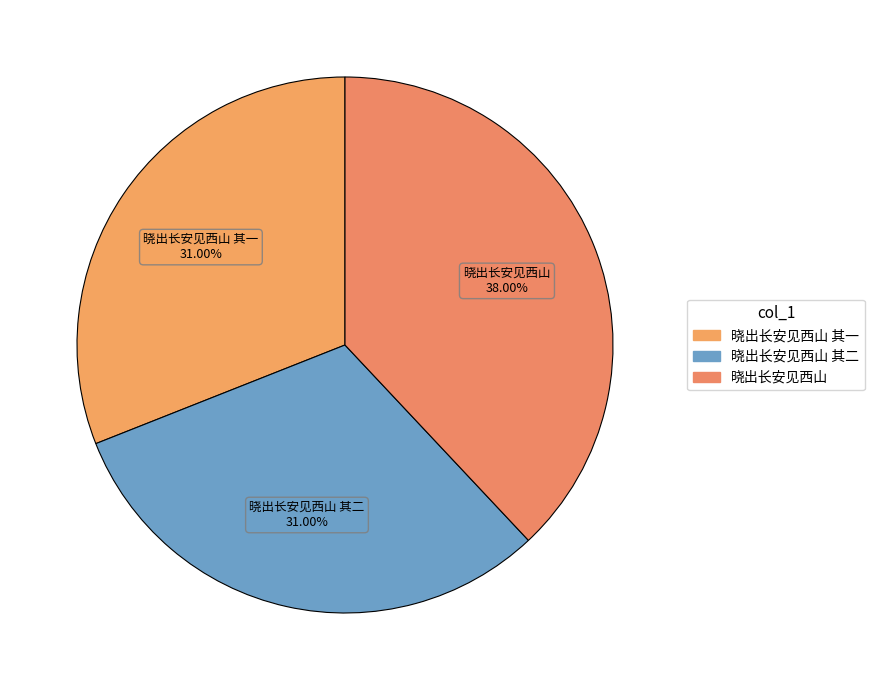

Rank the categories by value from lowest to highest.

晓出长安见西山 其一, 晓出长安见西山 其二, 晓出长安见西山